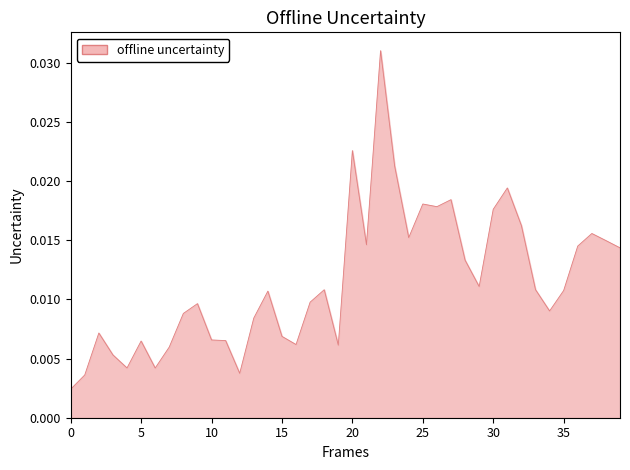

True or false: the data has more than 1 interior local peaks.

True